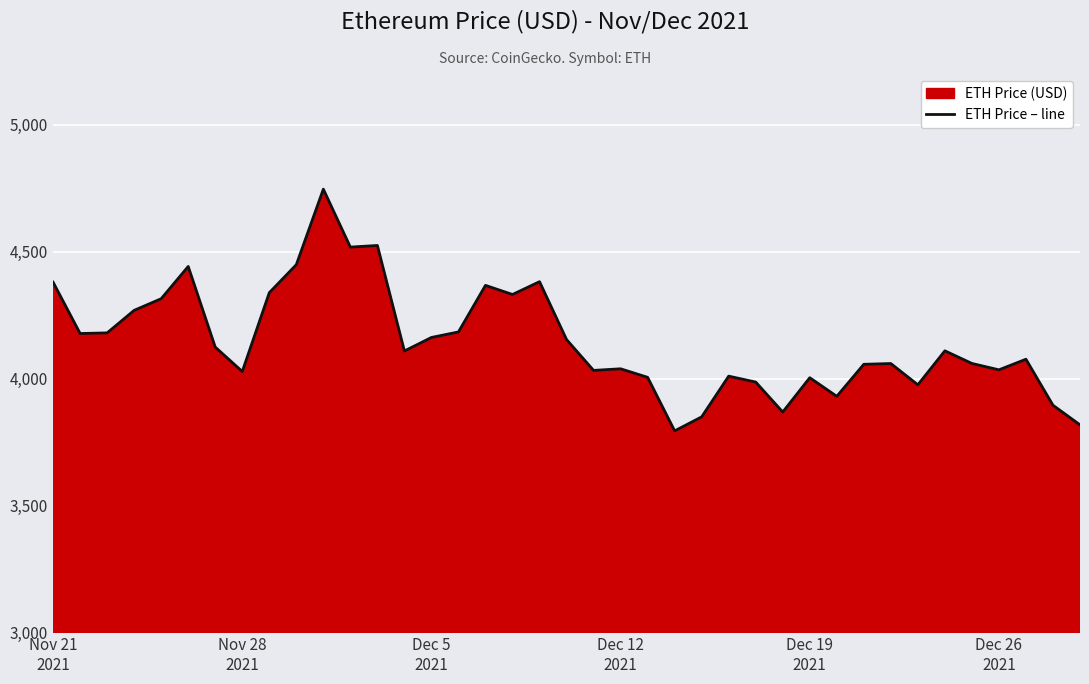

Which has a higher value, 25 or 34?

34